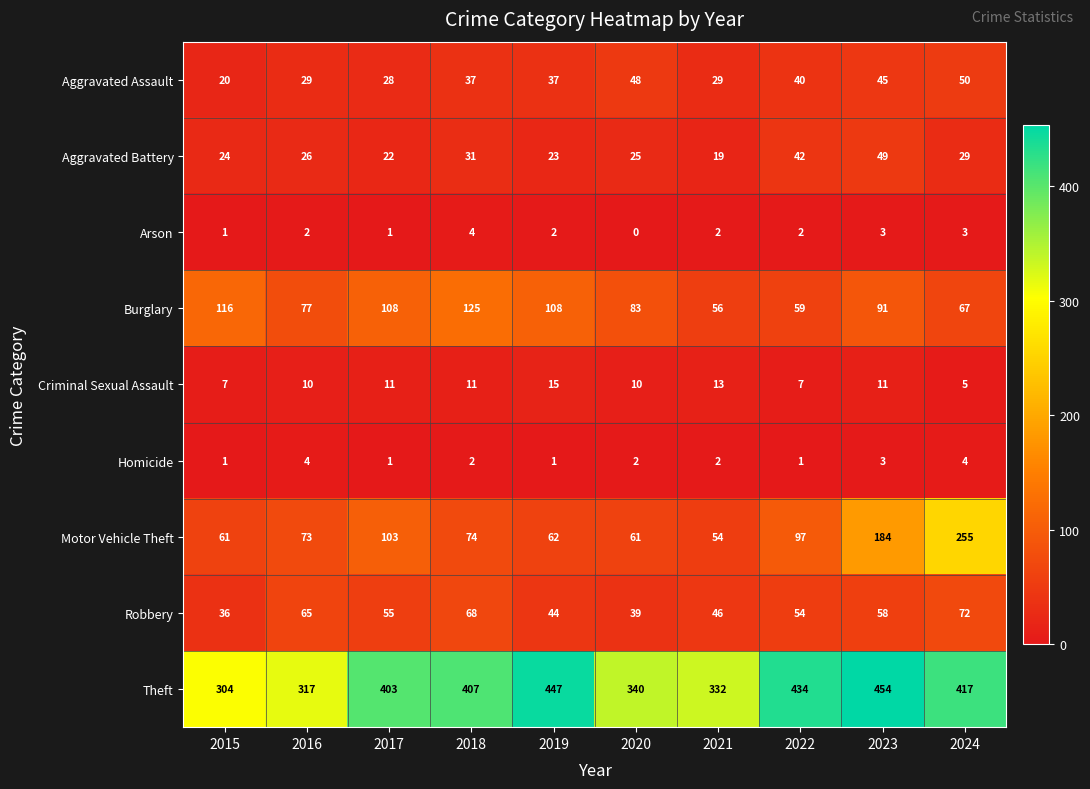

At which label does Robbery first exceed 55?

2016